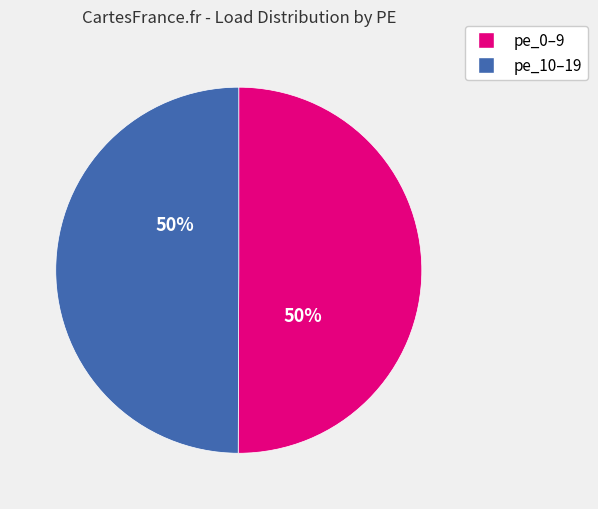

To the nearest percent, what is the average slice percentage?

50%